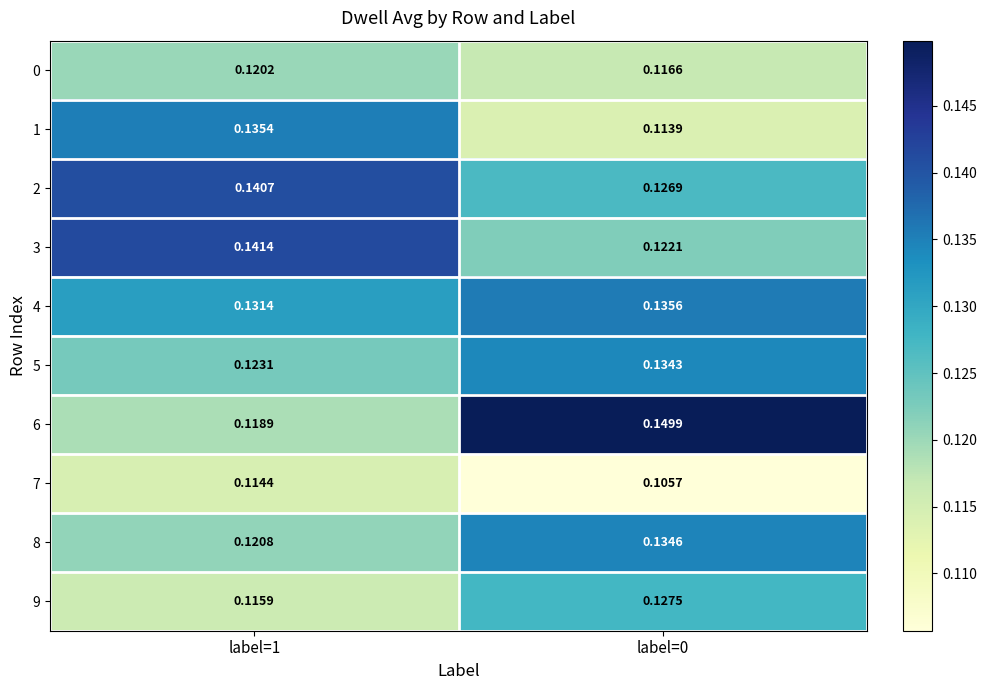

At label=1, list the series in order from smallest to largest.

7, 9, 6, 0, 8, 5, 4, 1, 2, 3